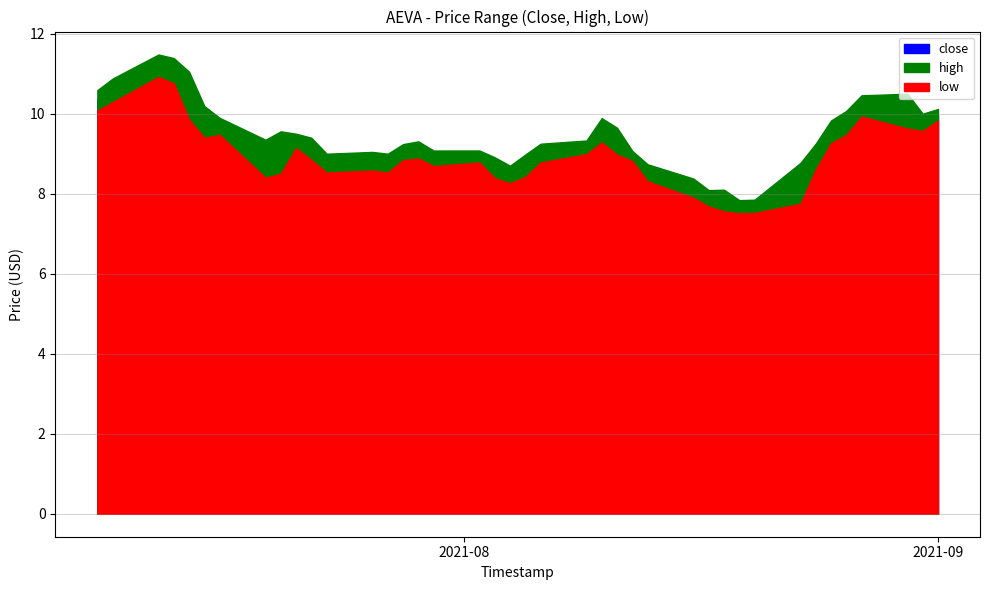

True or false: close and high intersect in this chart.

False